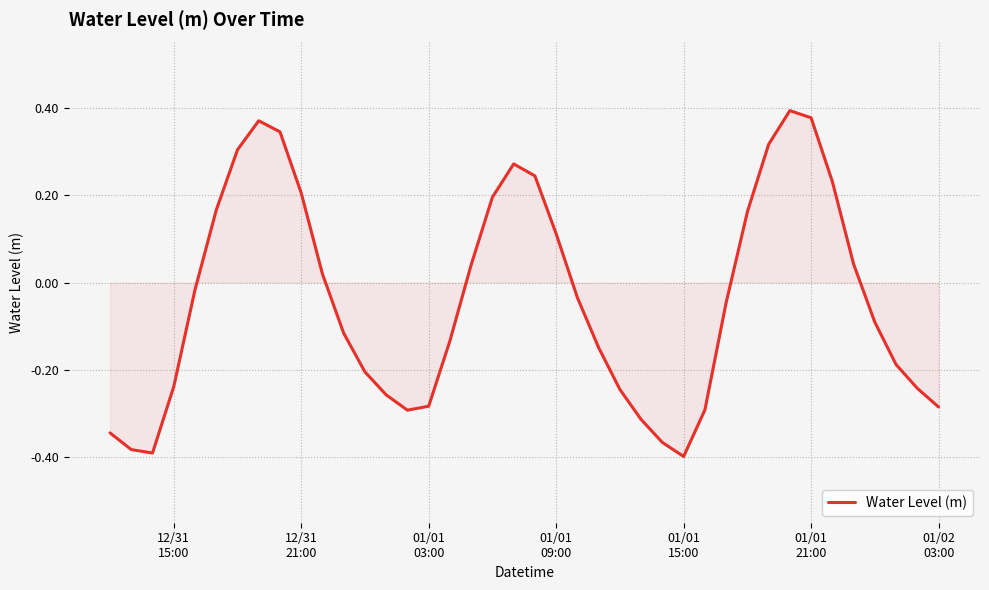

What is the difference between the maximum and minimum values?

0.8